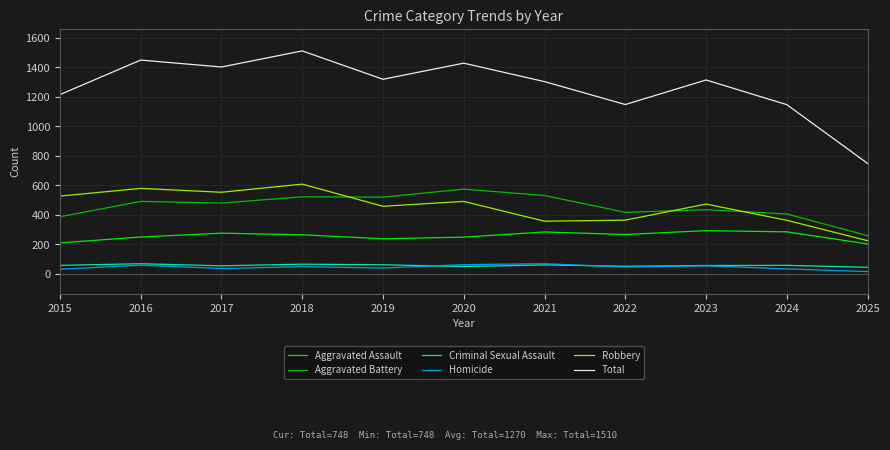

The value of Criminal Sexual Assault at 2021 is 61. True or false?

True